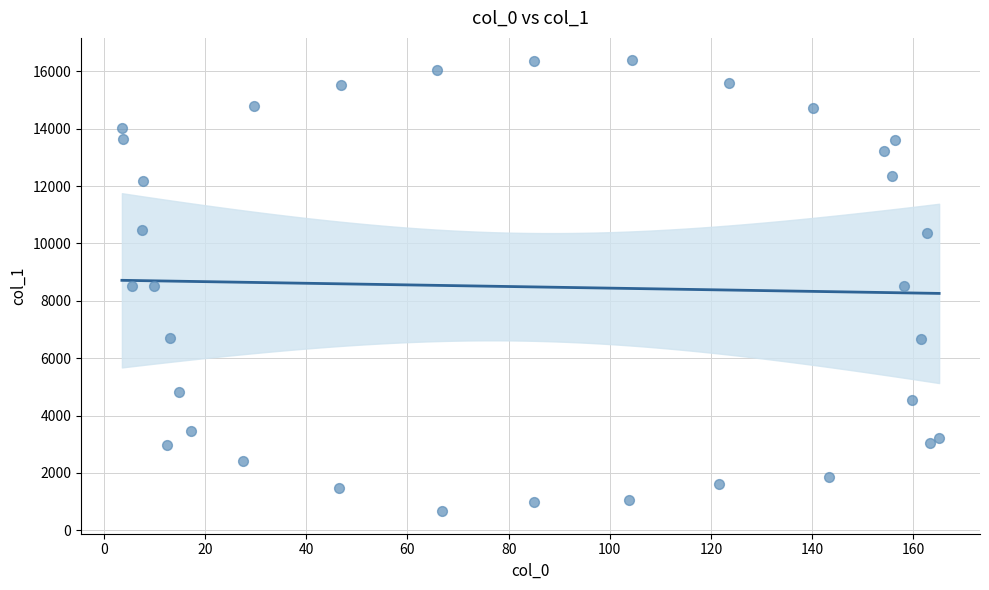

What is the range of X values (max minus min)?

161.5